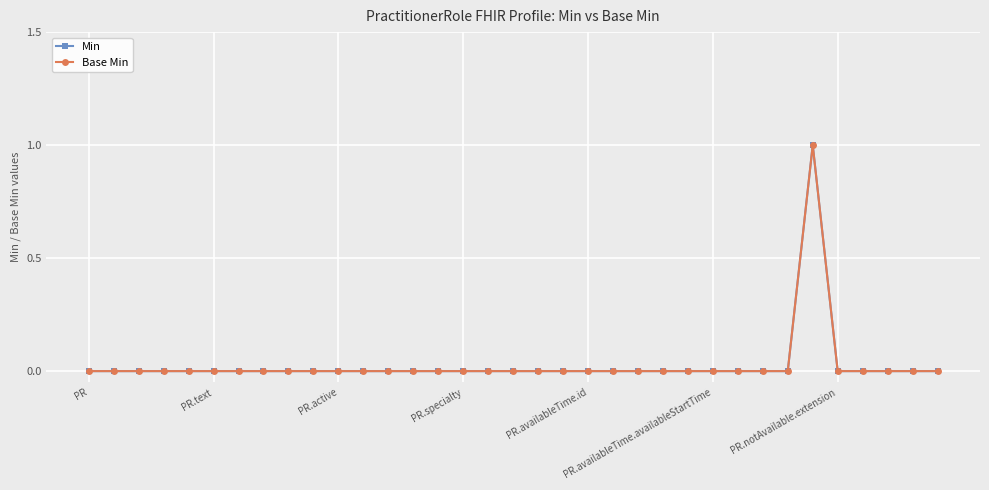

Does the chart have visible grid lines?

Yes